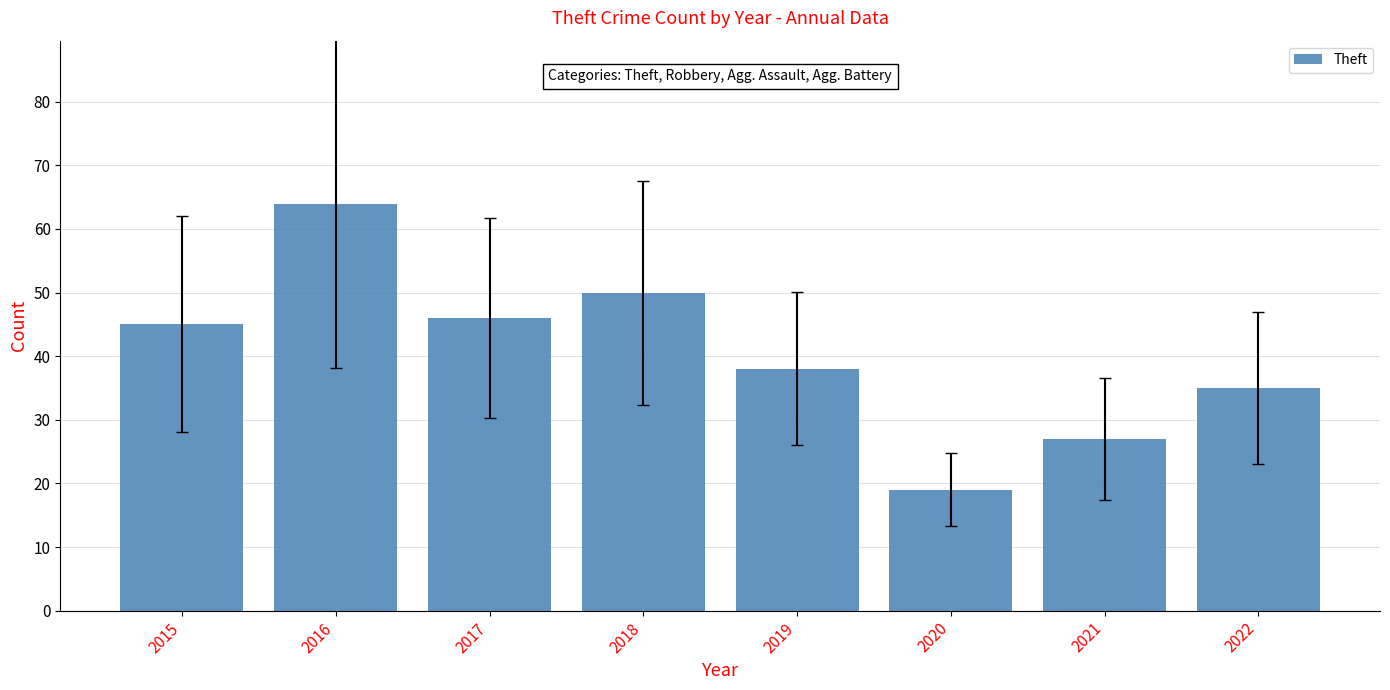

What is the difference between the maximum and minimum values?

45